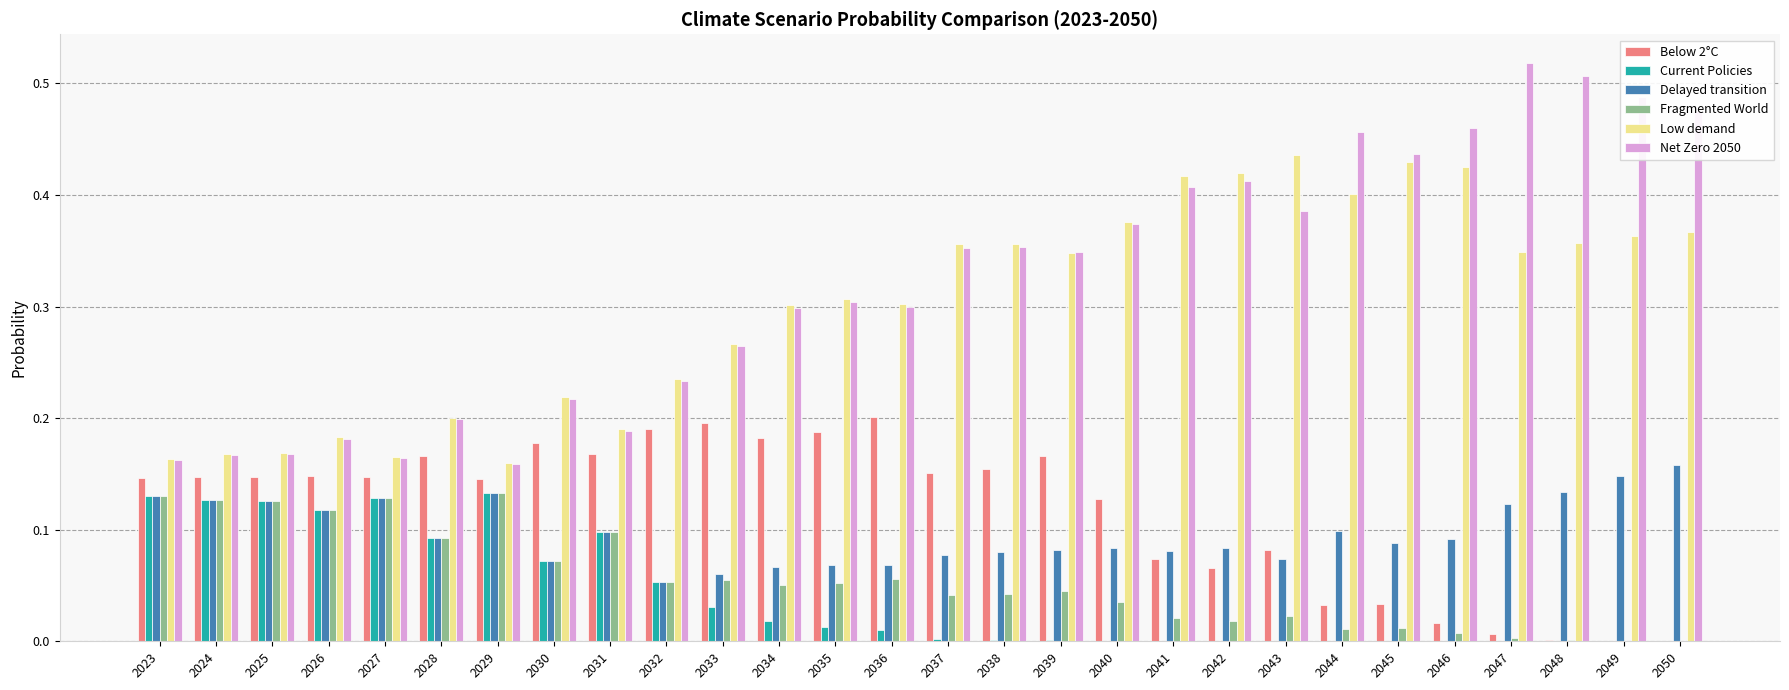

What is the total value across all series at 2025?

0.9